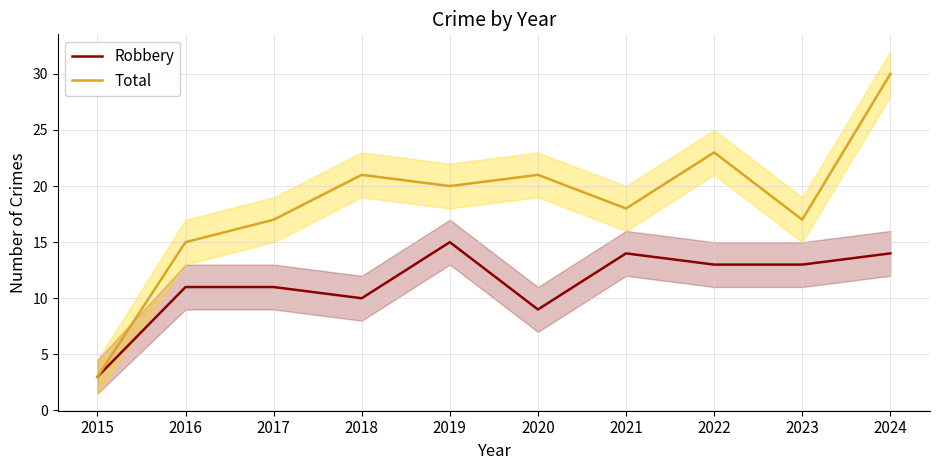

What value does the Total series have at 2017, to the nearest 5?

15